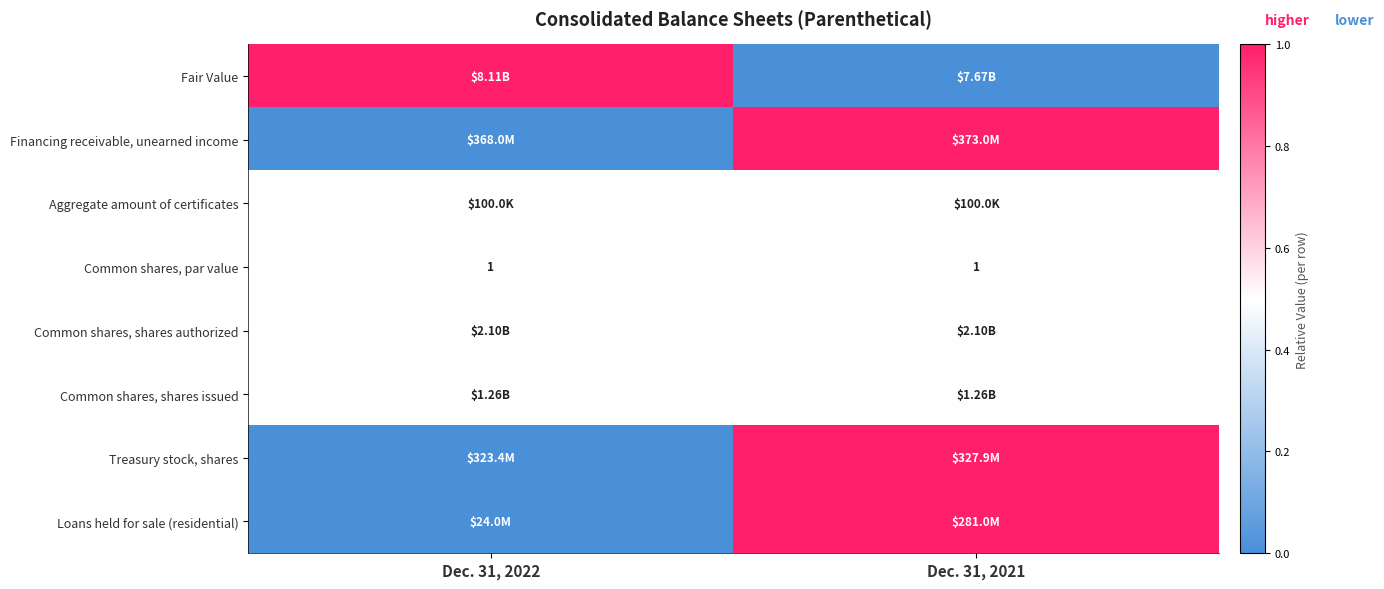

Between Dec. 31, 2022 and Dec. 31, 2021, which series saw the biggest shift?

Fair Value